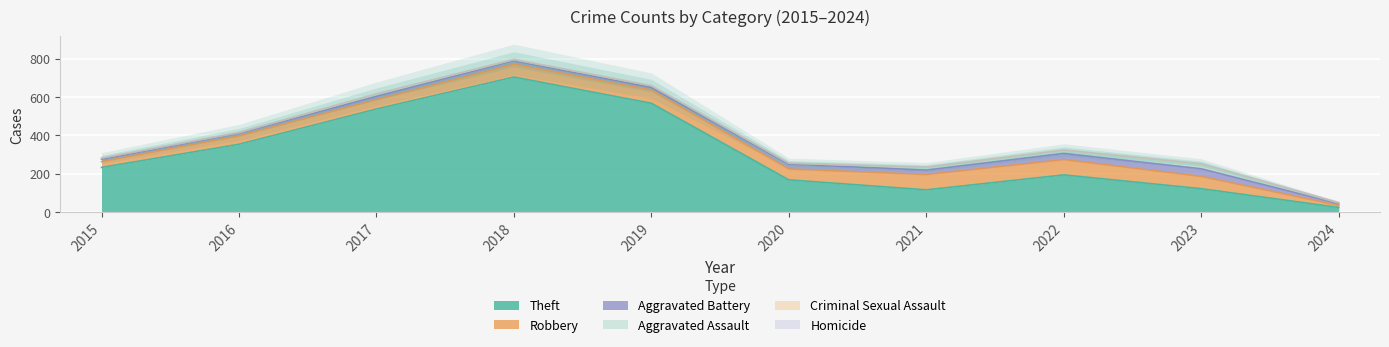

How many data points does each series have?

10